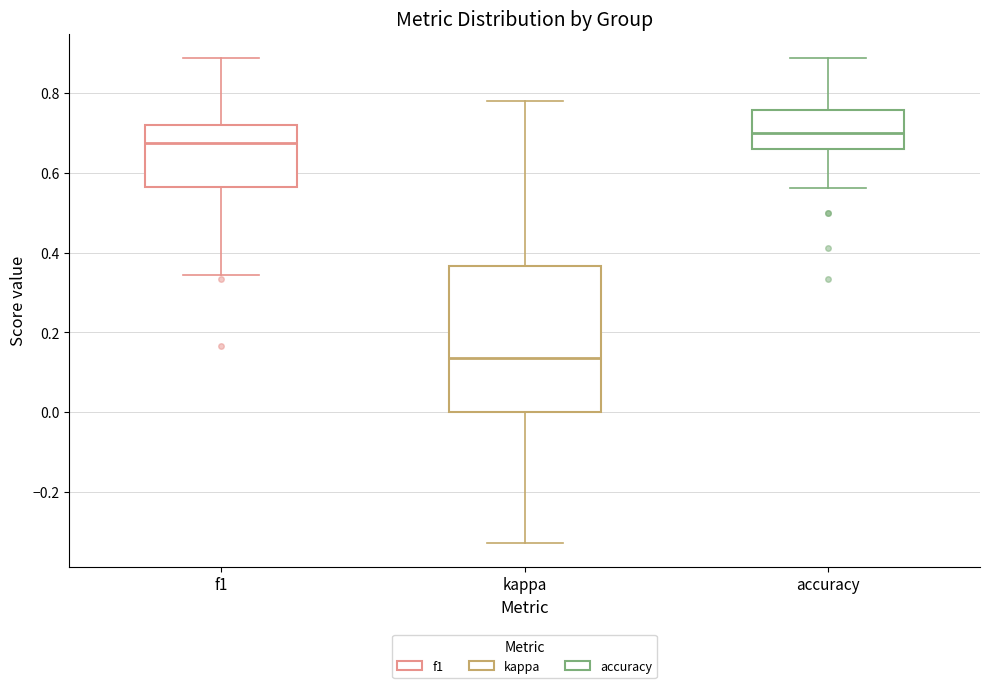

Comparing the boxes themselves (not the whiskers), which one is the tallest?

kappa